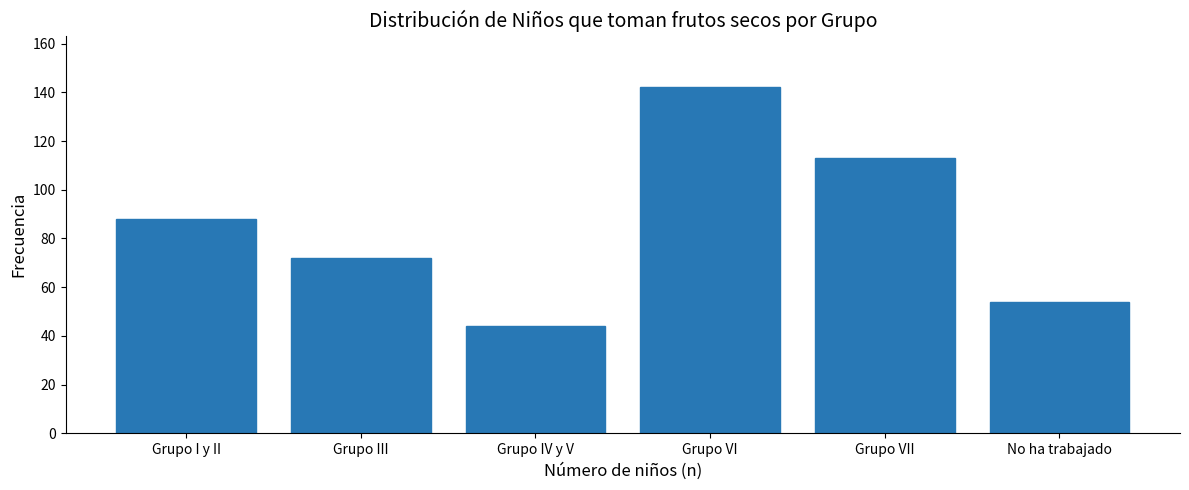

Reading right to left, list all the values displayed in this chart.

54	113	142	44	72	88